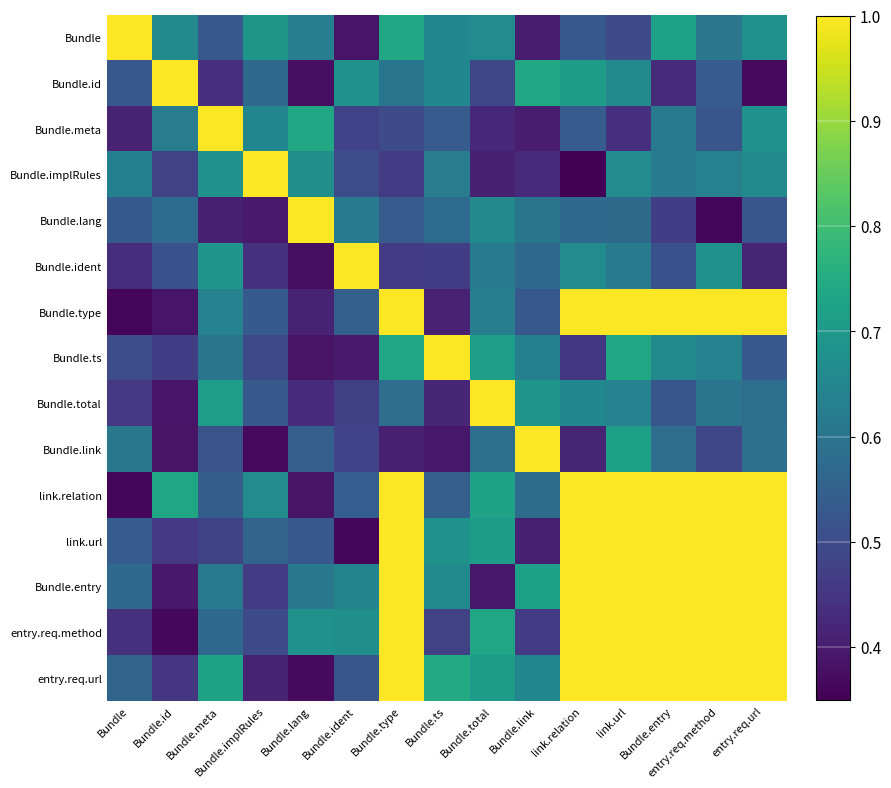

Which series has the largest range (max minus min)?

Bundle.implRules